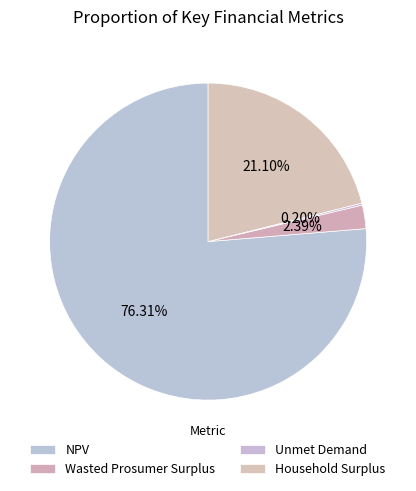

What percentage is NOT represented by NPV?

23.7%